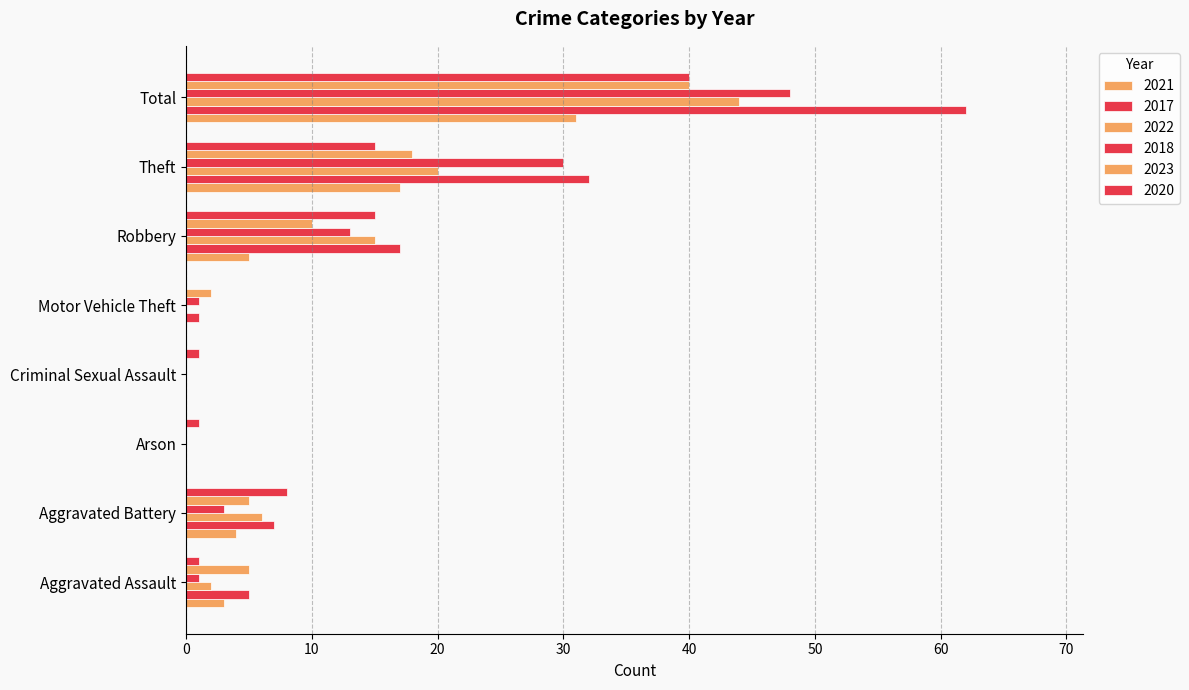

How many series are shown in this chart?

6